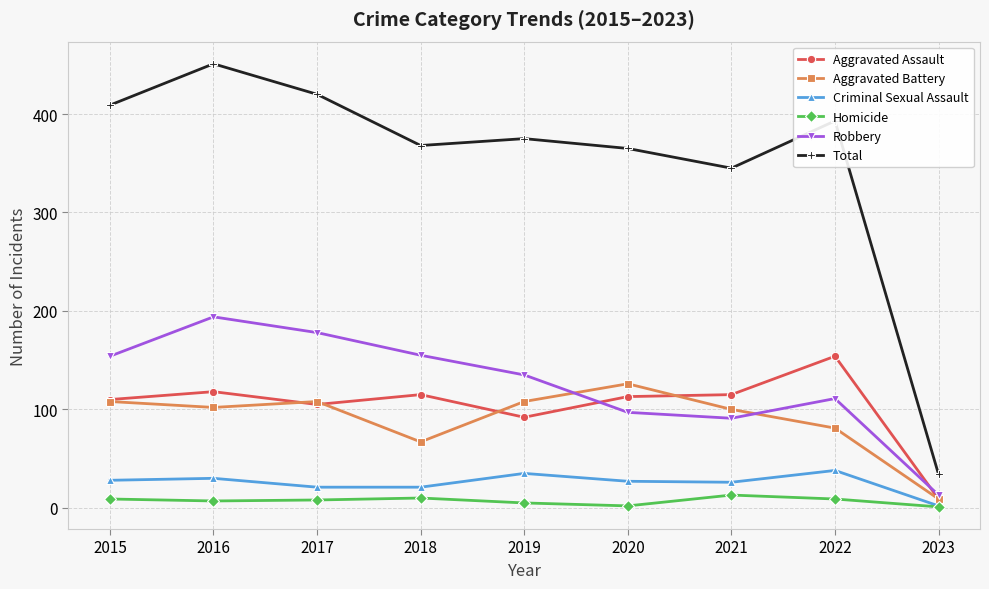

True or false: Homicide and Robbery intersect in this chart.

False